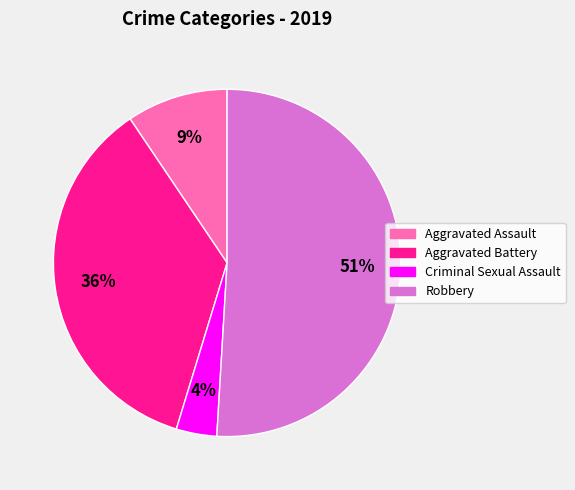

What is the largest slice in the pie chart?

Robbery